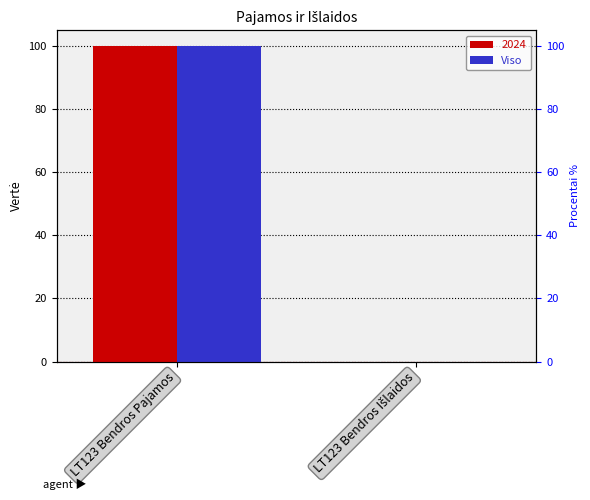

What position from the left is LT123 Bendros Pajamos?

1